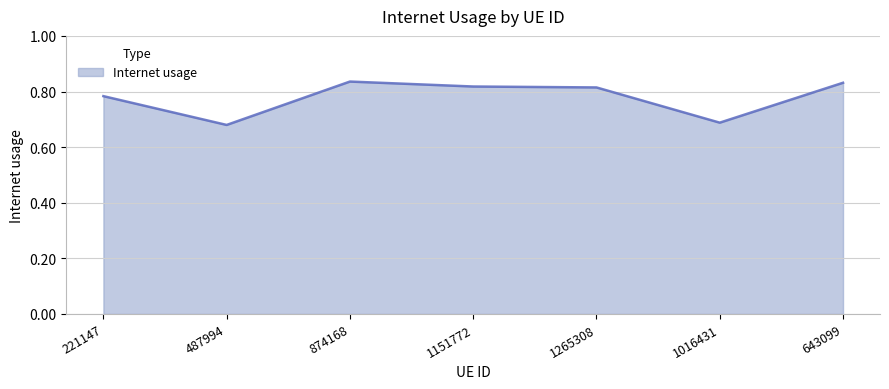

True or false: the data shows 1.3 at 643099.

False